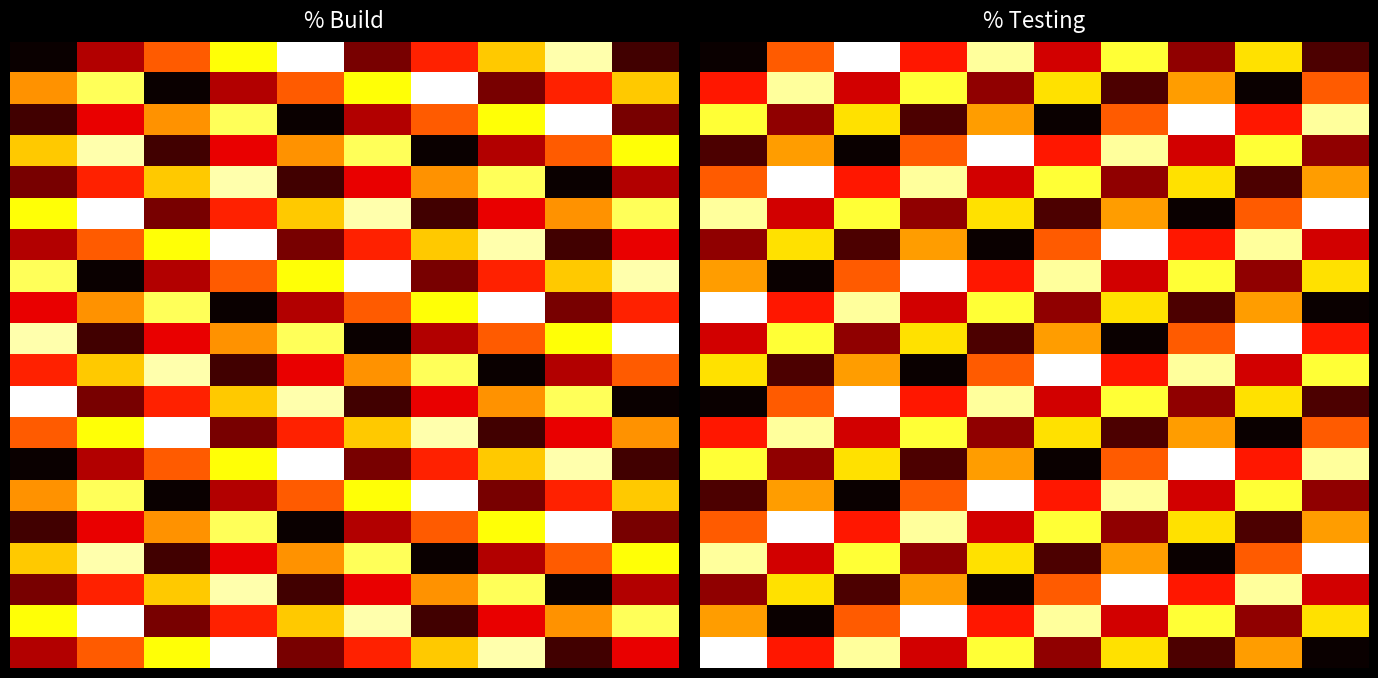

What is the total value across all series at 9?

9.8